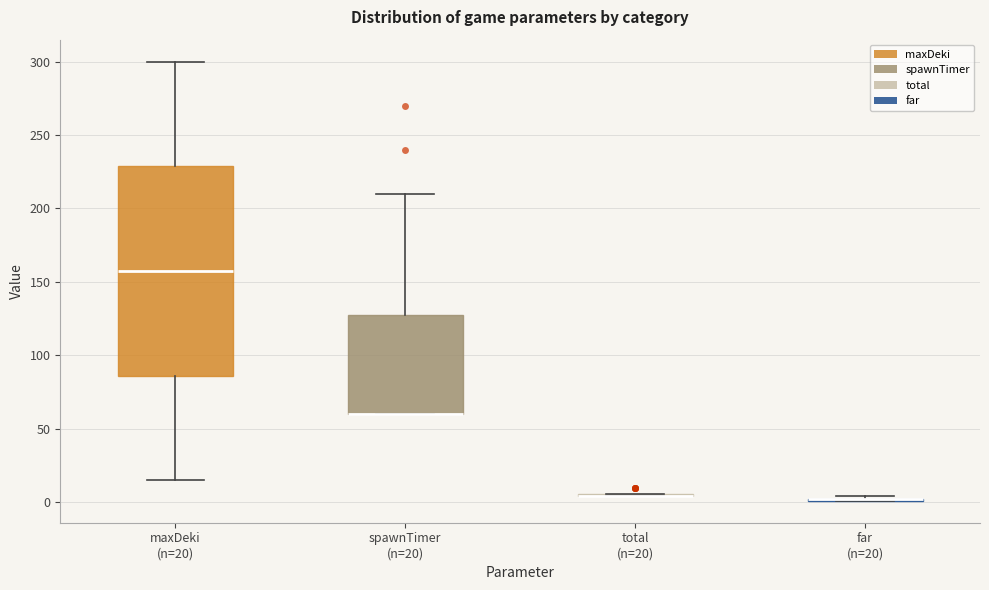

Which box is the tallest, from its lower edge to its upper edge?

maxDeki (n=20)